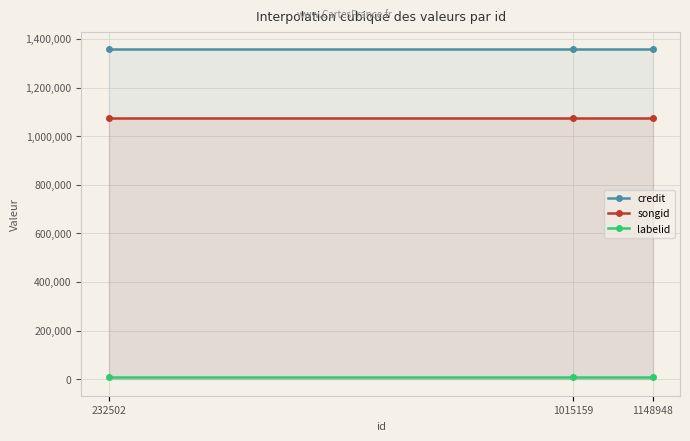

Reading left to right, list all the values displayed in this chart.

credit: 1359893	1359893	1359893
songid: 1074814	1074814	1074814
labelid: 10371	10371	10371